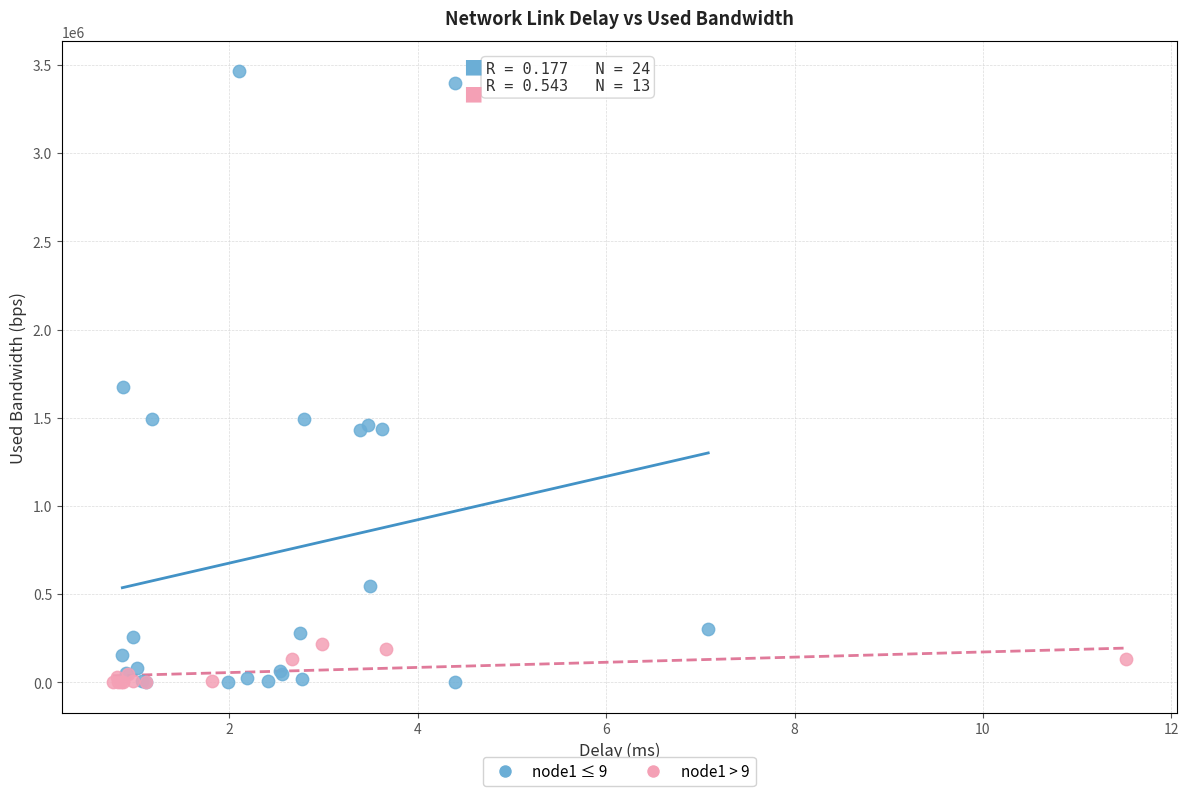

Which series has the largest Y range (max minus min)?

node1 ≤ 9